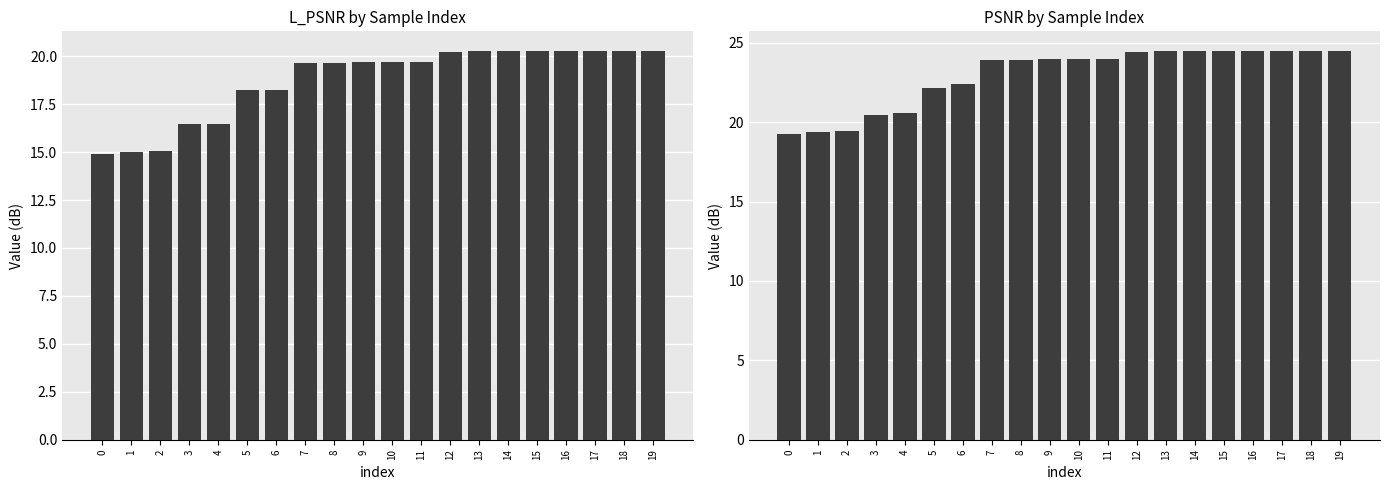

Where does the PSNR series first go above 23?

7